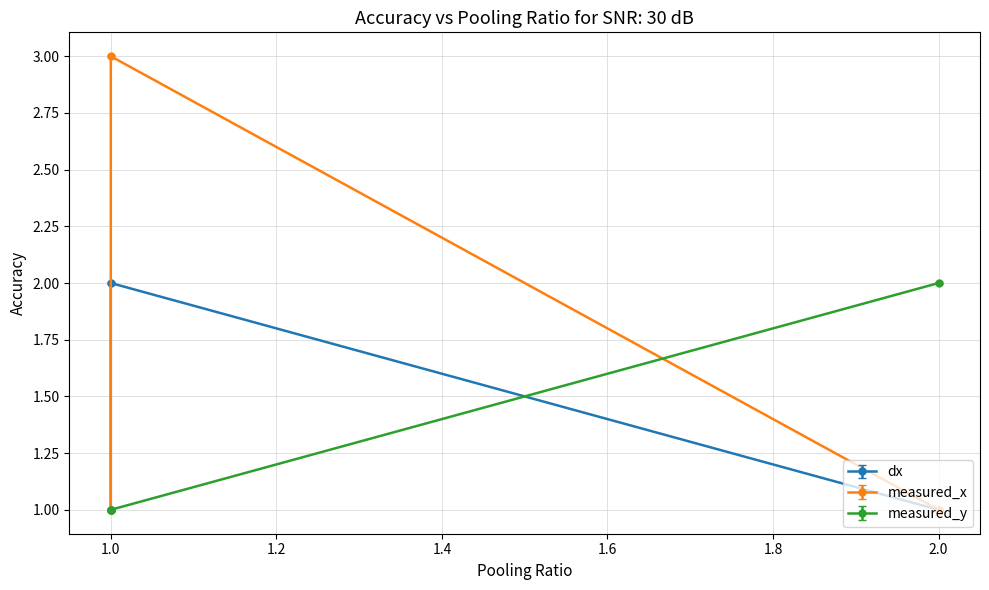

Which category has the highest value across all series?

1.0